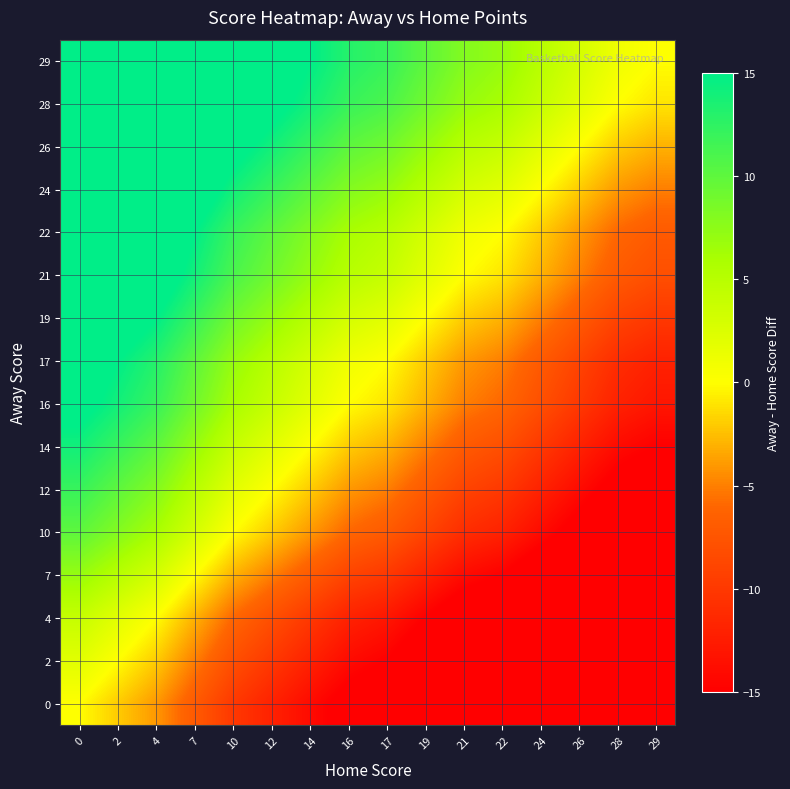

What is the difference between the highest and lowest values at 29?

29